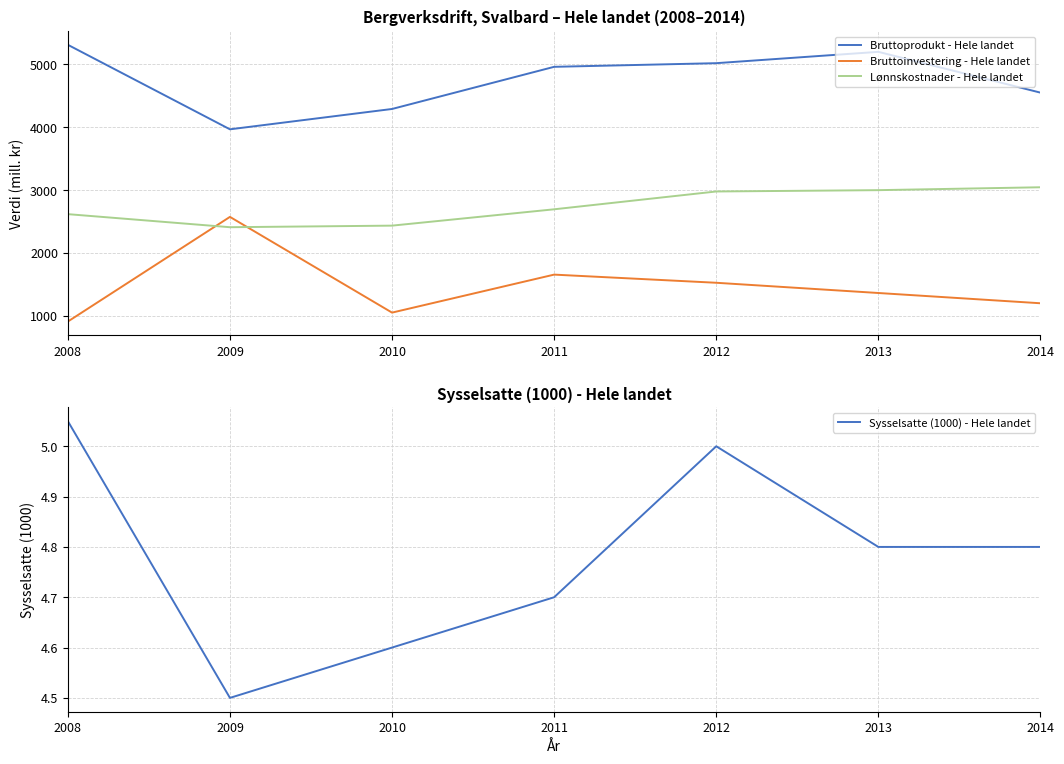

What is the minimum value for Bruttoinvestering - Hele landet?

911.5